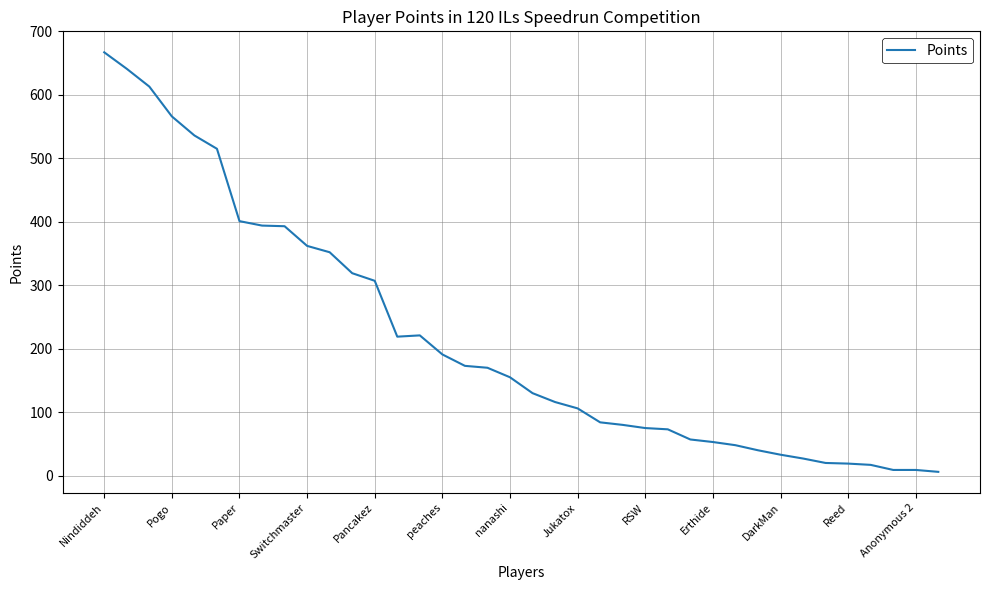

What is the greatest value displayed?

667